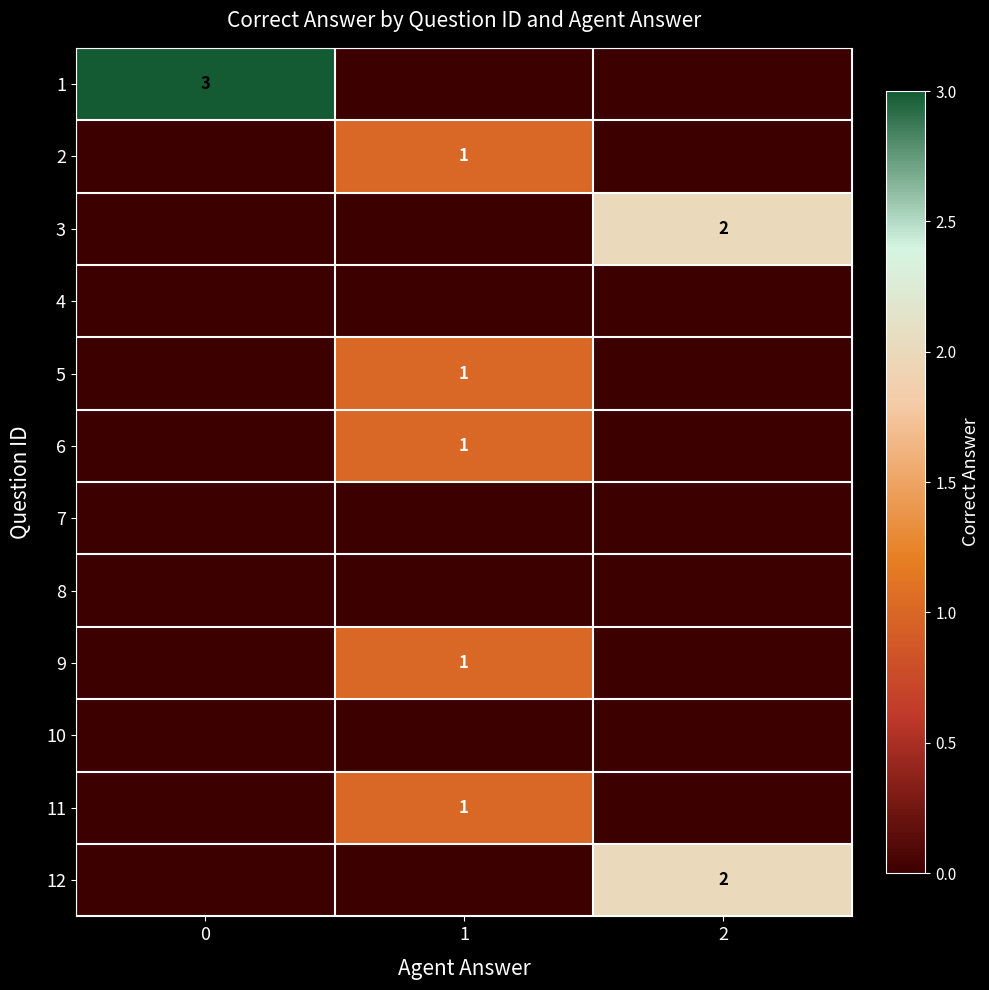

How many values in 1 are above zero?

1